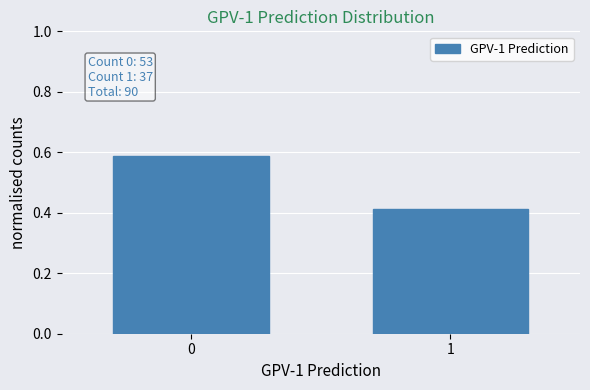

The chart shows a value of 0.2 at 0. True or false?

False